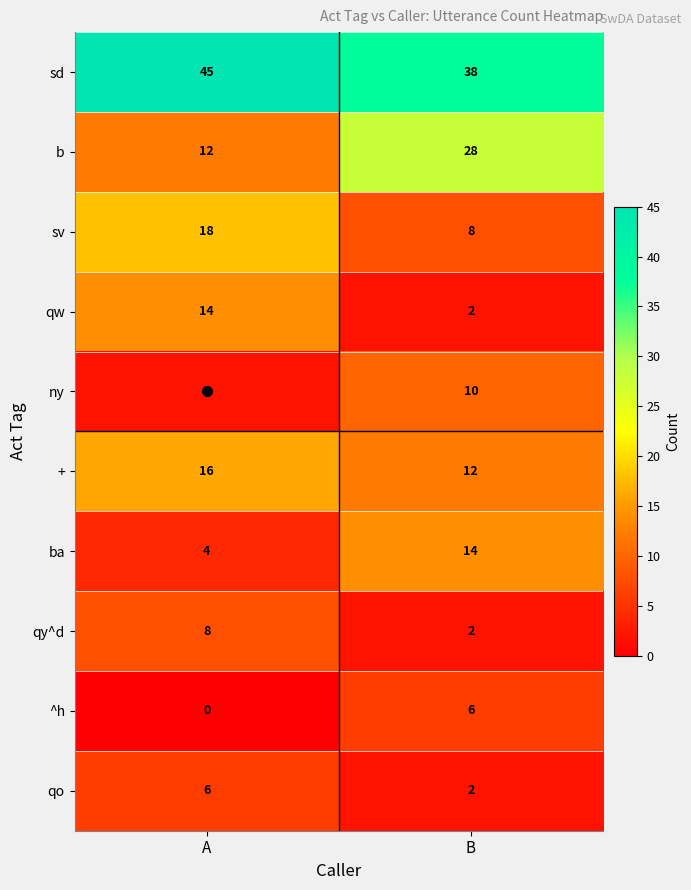

What is the sum of the ba values at A and B?

18